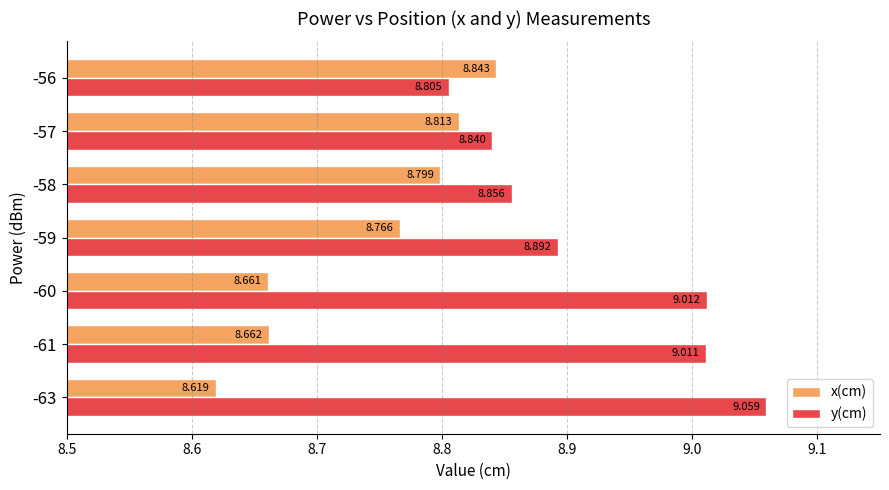

List the series in order of their peak value, lowest first.

x(cm), y(cm)